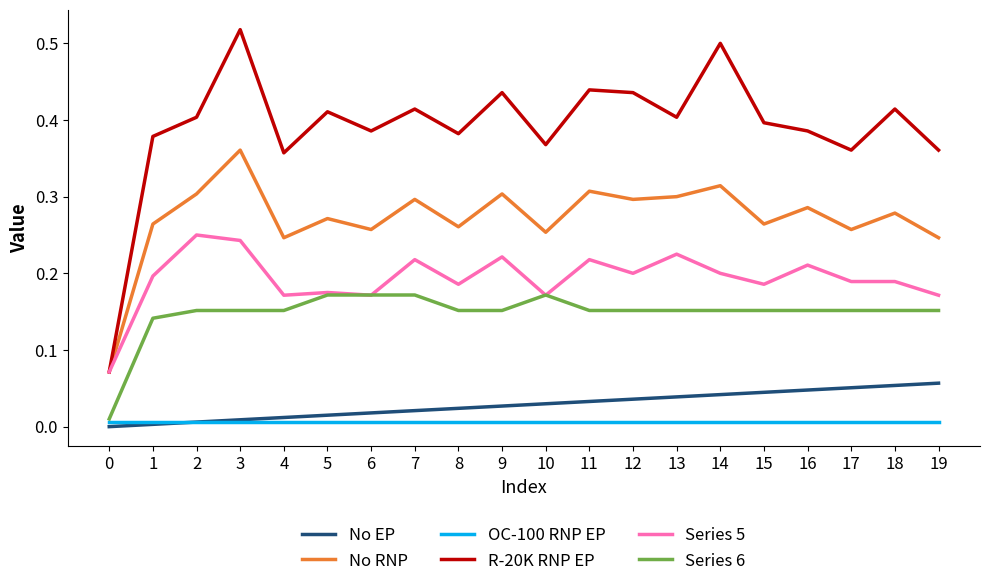

True or false: Series 6 has a value of 0.0 at 7.

False